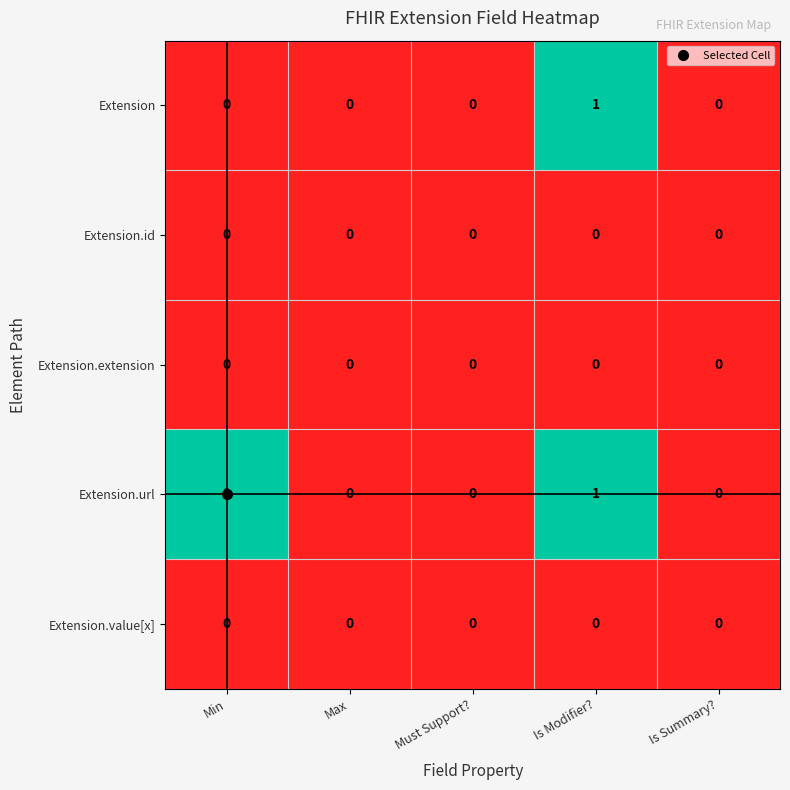

Count the Extension.url values in the range 0 to 1.

5